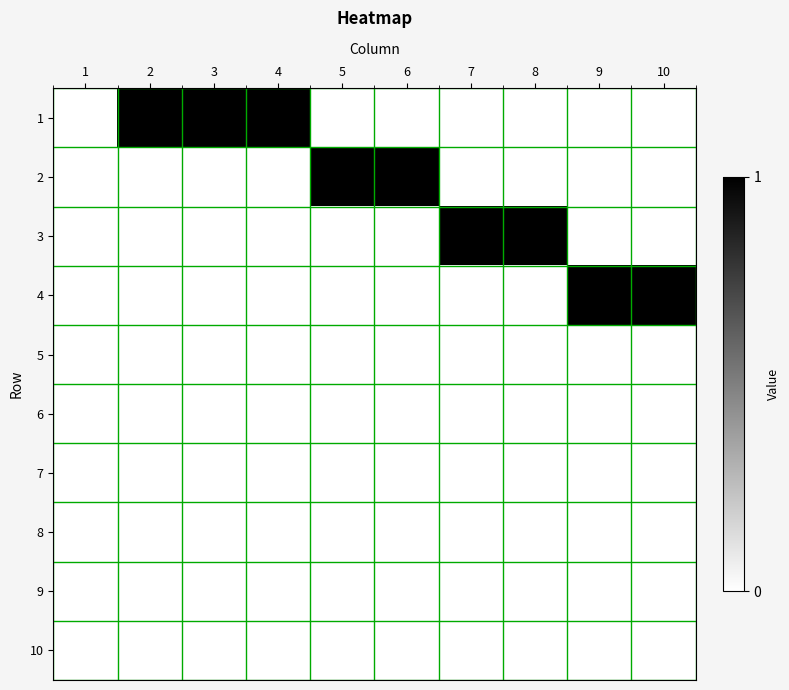

Reading left to right, transcribe all the data shown in this chart.

1: 1=0	2=1	3=1	4=1	5=0	6=0	7=0	8=0	9=0	10=0
2: 1=0	2=0	3=0	4=0	5=1	6=1	7=0	8=0	9=0	10=0
3: 1=0	2=0	3=0	4=0	5=0	6=0	7=1	8=1	9=0	10=0
4: 1=0	2=0	3=0	4=0	5=0	6=0	7=0	8=0	9=1	10=1
5: 1=0	2=0	3=0	4=0	5=0	6=0	7=0	8=0	9=0	10=0
6: 1=0	2=0	3=0	4=0	5=0	6=0	7=0	8=0	9=0	10=0
7: 1=0	2=0	3=0	4=0	5=0	6=0	7=0	8=0	9=0	10=0
8: 1=0	2=0	3=0	4=0	5=0	6=0	7=0	8=0	9=0	10=0
9: 1=0	2=0	3=0	4=0	5=0	6=0	7=0	8=0	9=0	10=0
10: 1=0	2=0	3=0	4=0	5=0	6=0	7=0	8=0	9=0	10=0